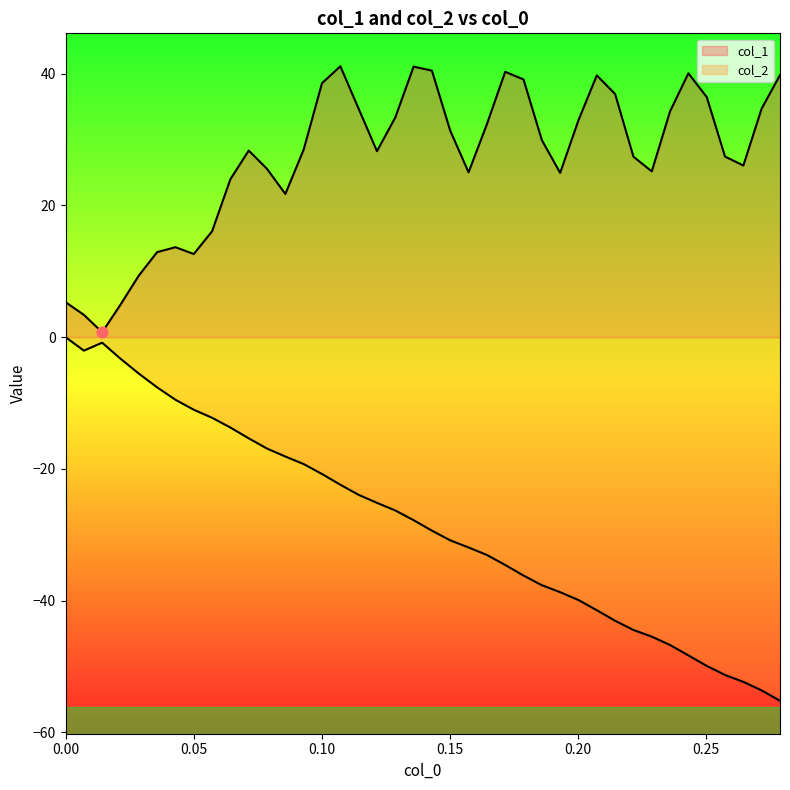

Which series has the largest total across all categories?

col_1